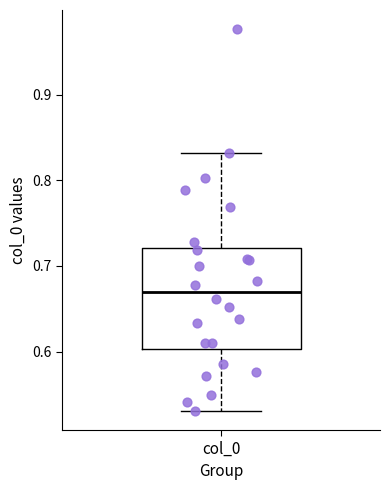

Where does the upper whisker of the box for col_0 end on the y-axis? The values are not printed on the chart, so give them approximately, as read against the axis.

0.83